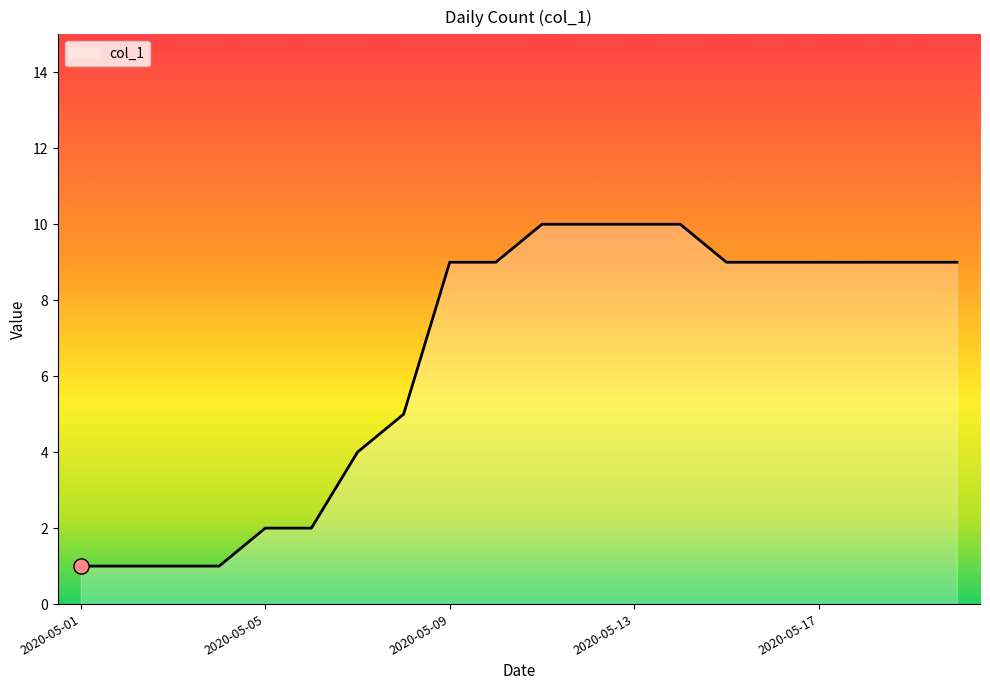

What is the greatest value displayed?

10